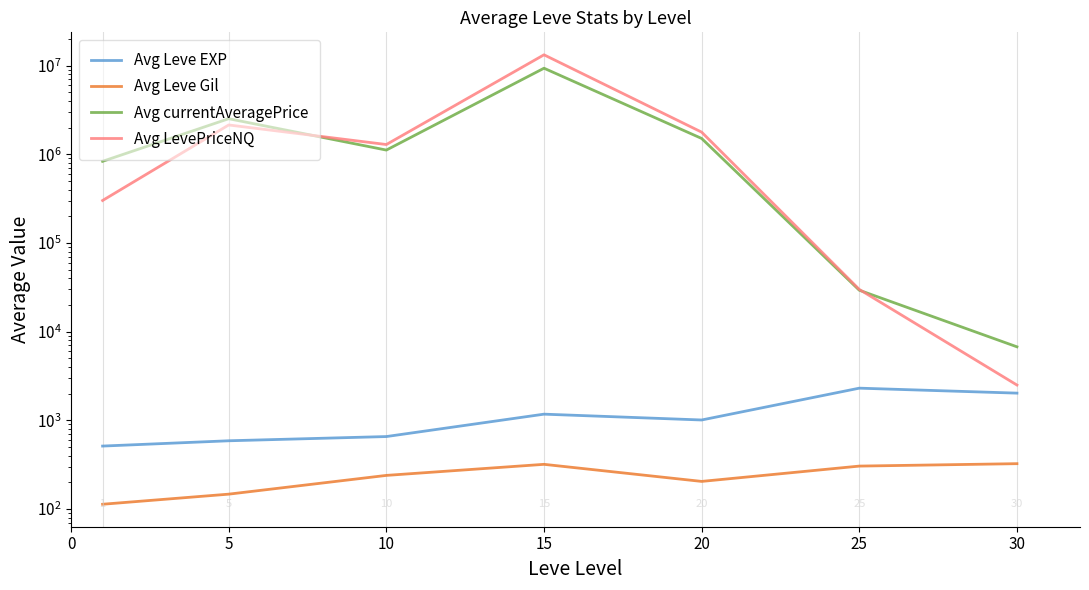

At which category is the sum across all series the highest?

15